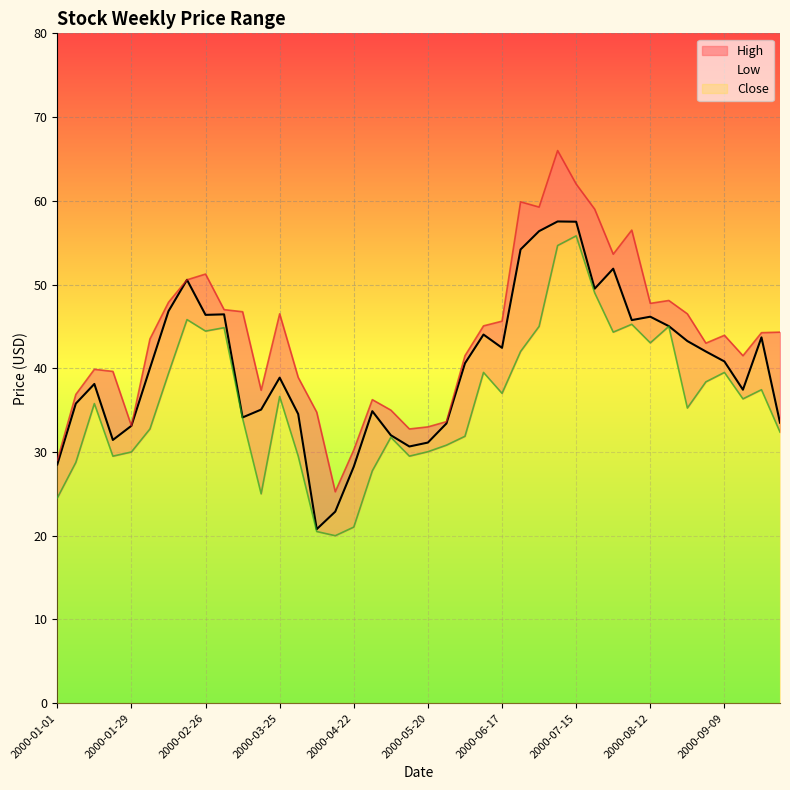

What position from the right is 2000-08-05?

9